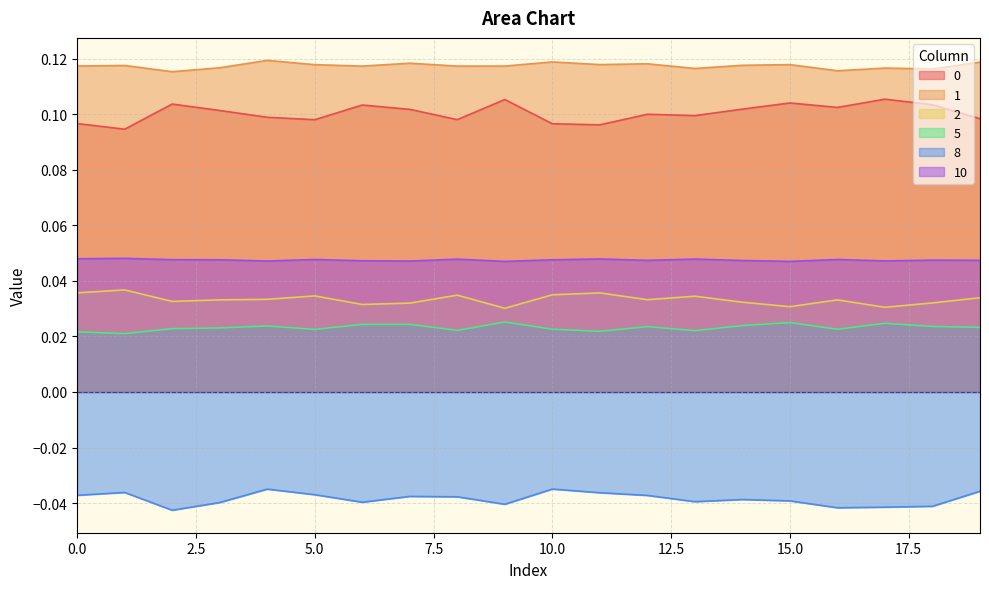

How many lines are shown in the chart?

6